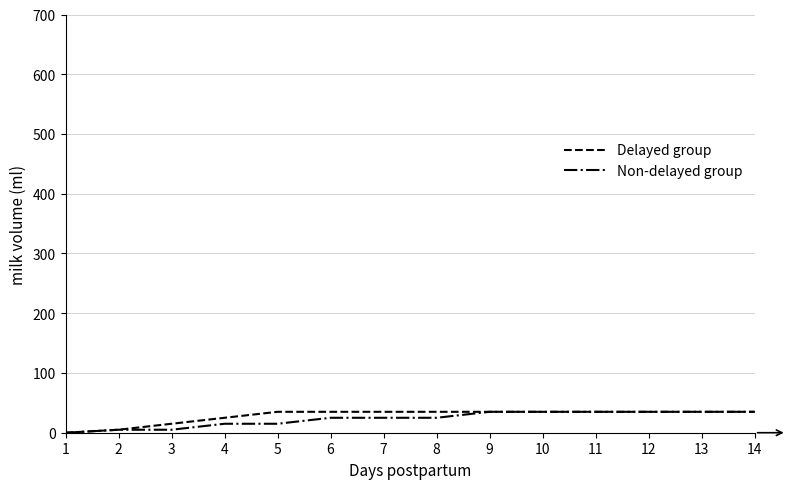

How many categories are shown in the chart?

14